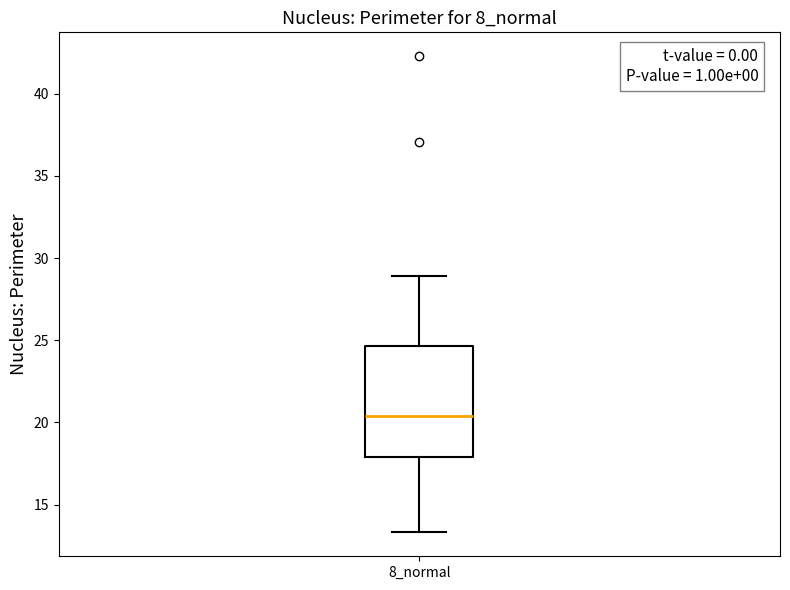

Transcribe this box plot: give where the median line is, the range the box spans, and where the two whiskers end, as read against the y-axis. The values are not printed on the chart, so give them approximately, as read against the axis.

median 20.5, box 18.0 to 24.5, whiskers 13.5 to 29.0